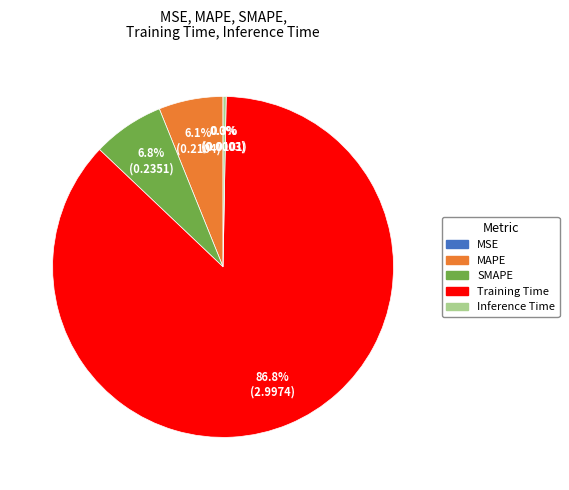

Do Inference Time and SMAPE together represent more than half of the pie?

No